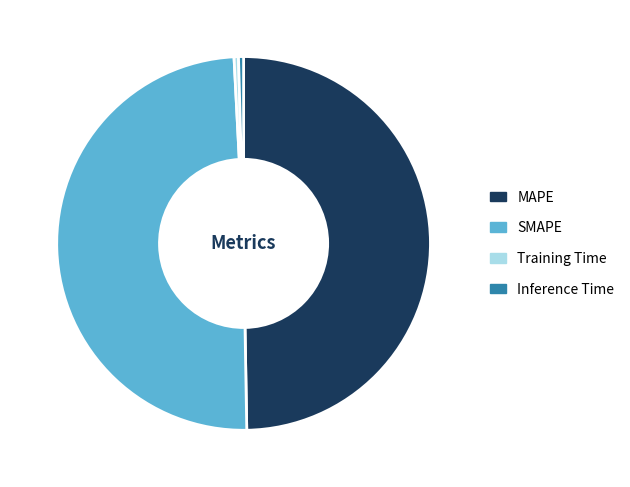

Do SMAPE and MAPE together represent more than half of the pie?

Yes